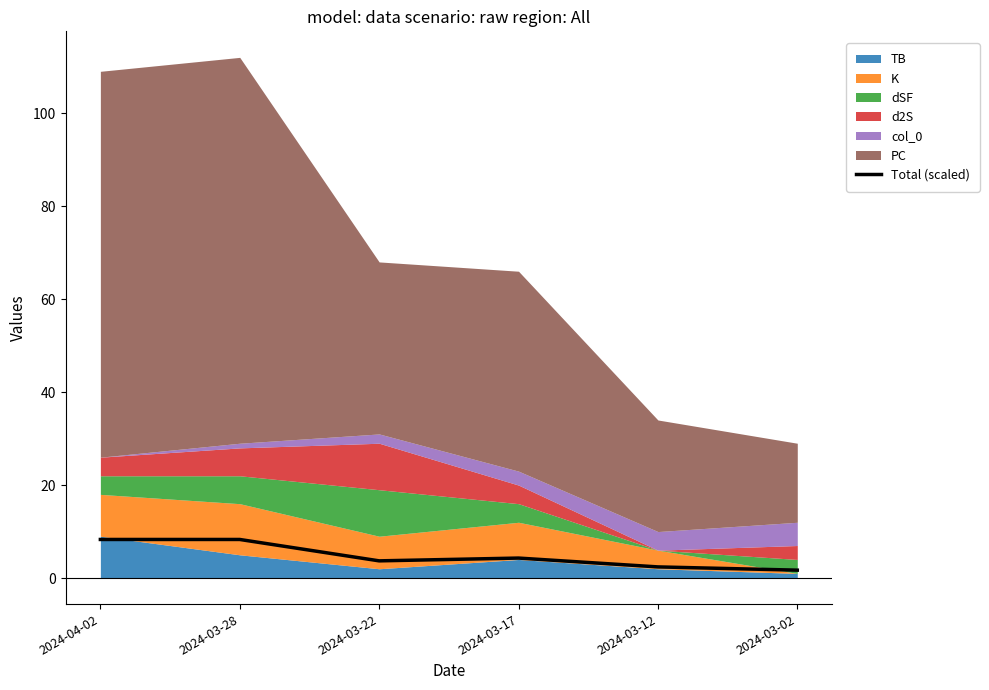

At which category does the data reach its first local valley?

2024-03-22